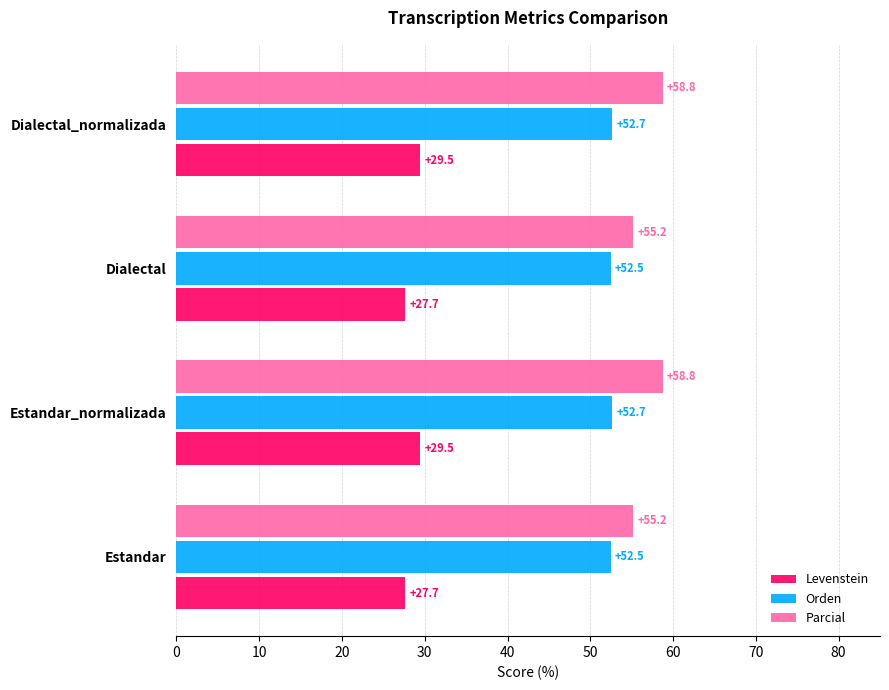

What is the difference between the maximum and minimum values in the Levenstein series?

1.8